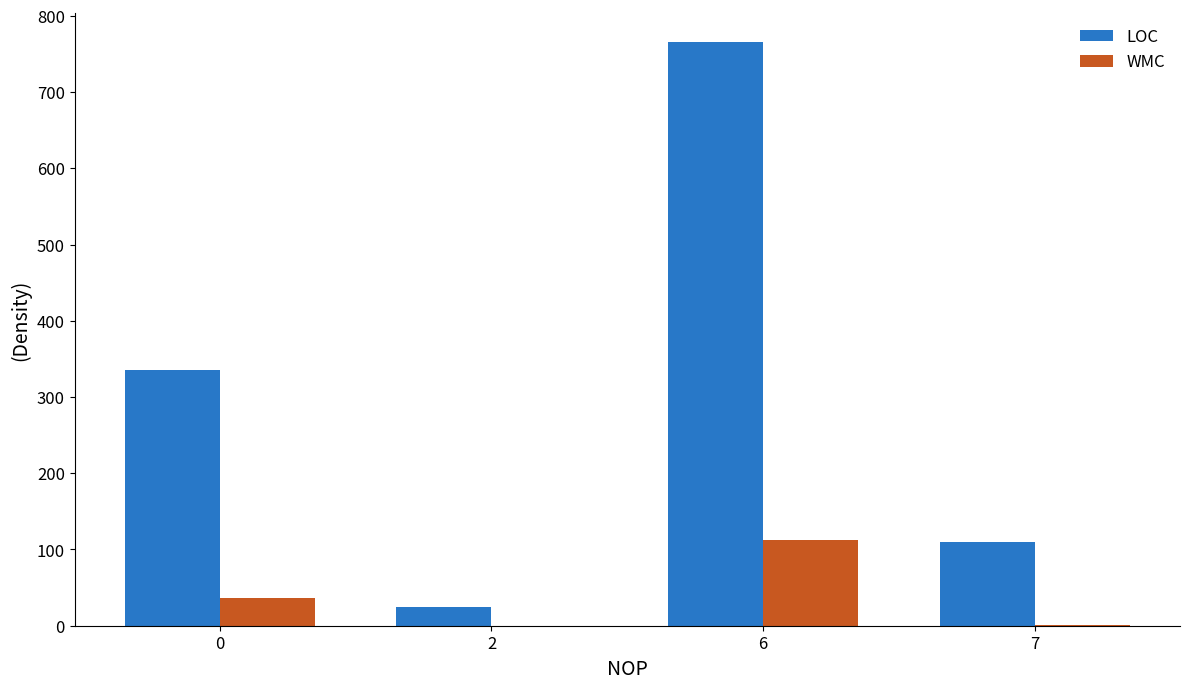

Which series has the largest total across all categories?

LOC